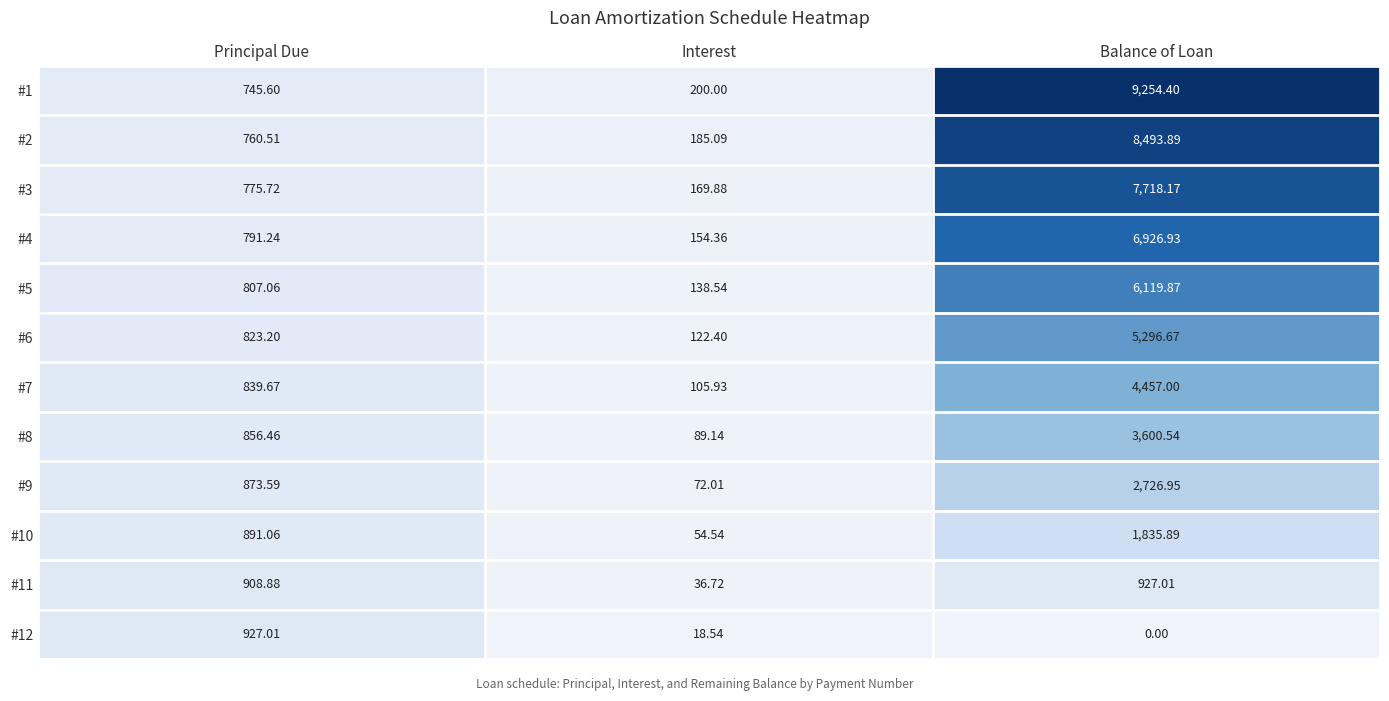

At which category does the chart reach its peak across all series?

Balance of Loan